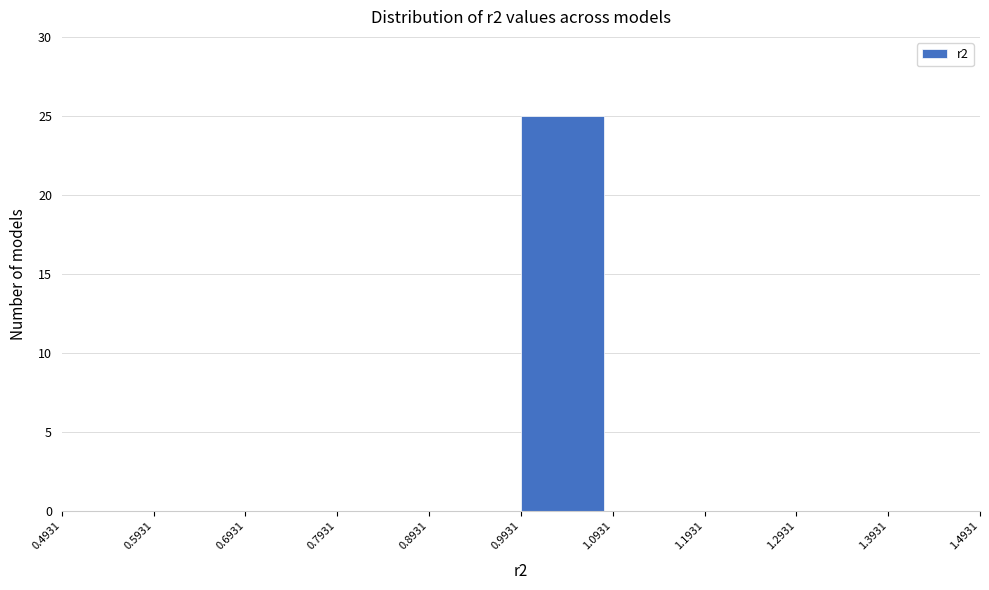

Over which range of the x-axis is the bar tallest?

0.9931 to 1.0931